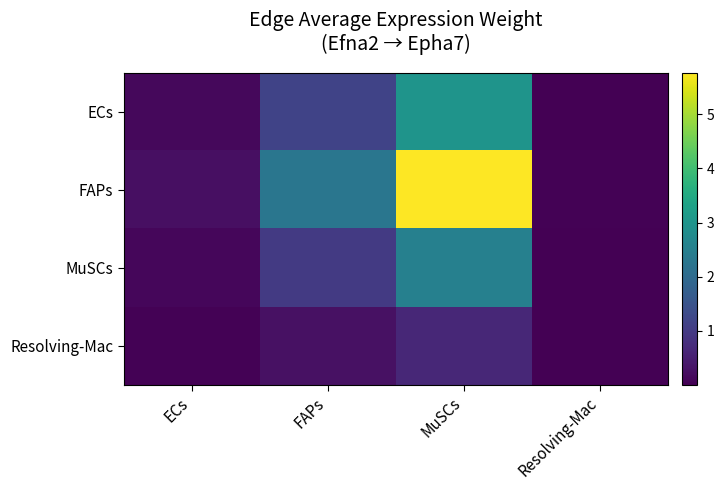

Reading right to left, list all the values displayed in this chart.

ECs: Resolving-Mac=0.0	MuSCs=3.0	FAPs=1.2	ECs=0.1
FAPs: Resolving-Mac=0.1	MuSCs=5.8	FAPs=2.3	ECs=0.3
MuSCs: Resolving-Mac=0.0	MuSCs=2.5	FAPs=1.0	ECs=0.1
Resolving-Mac: Resolving-Mac=0.0	MuSCs=0.7	FAPs=0.3	ECs=0.0